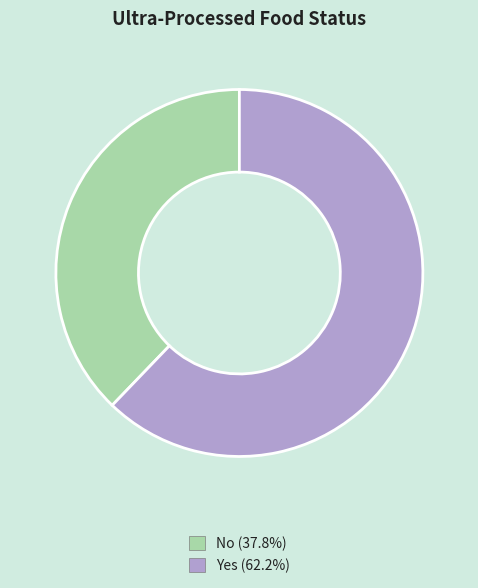

Between Yes and No, which is larger?

Yes